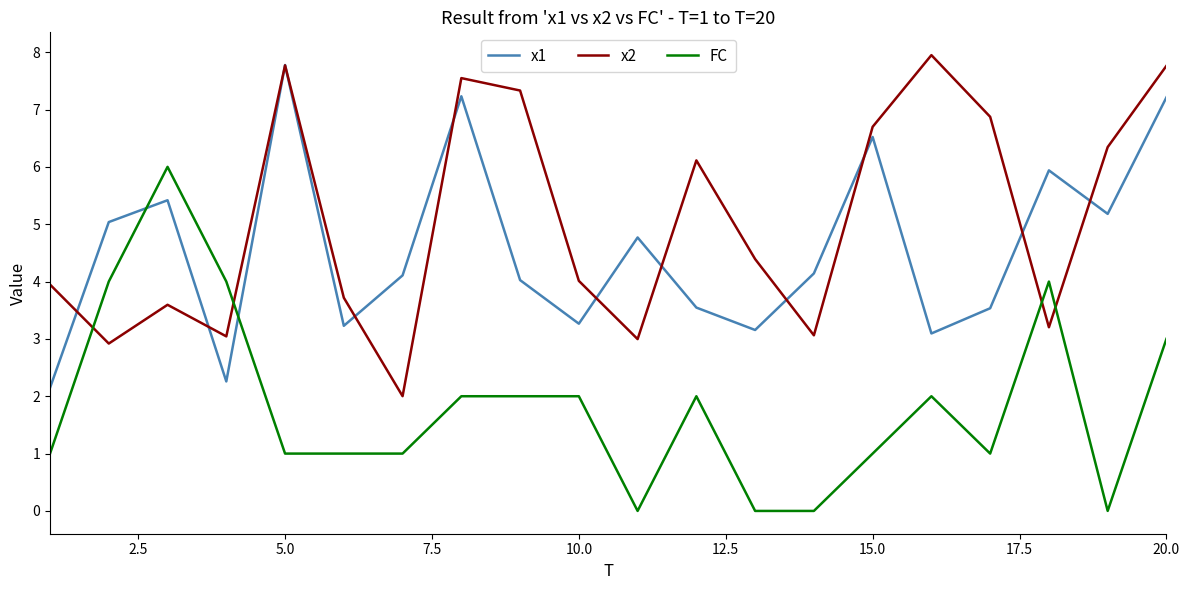

After their last crossing, which series has the higher values: FC or x1?

x1